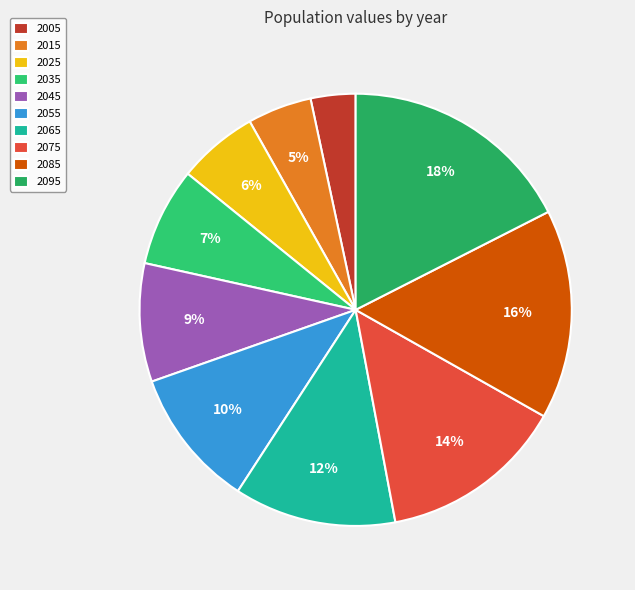

Which has a higher value, 2095 or 2005?

2095